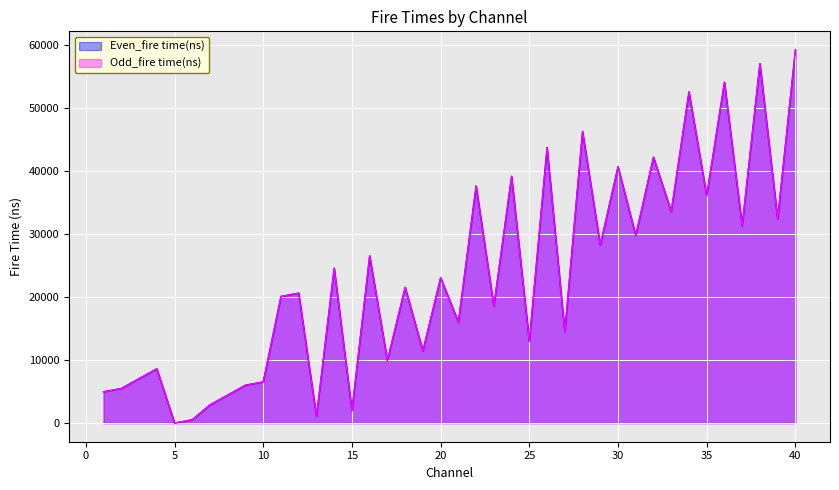

What are all the series names shown in the legend?

Even_fire time(ns), Odd_fire time(ns)